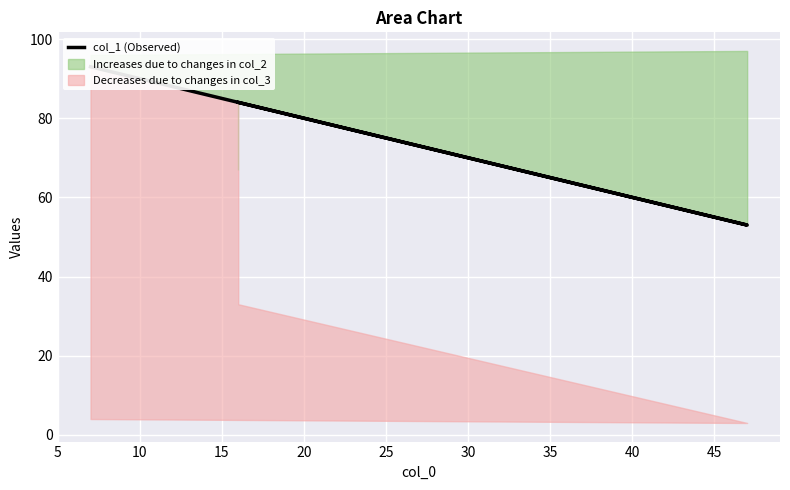

The value at 5 is 93. True or false?

True